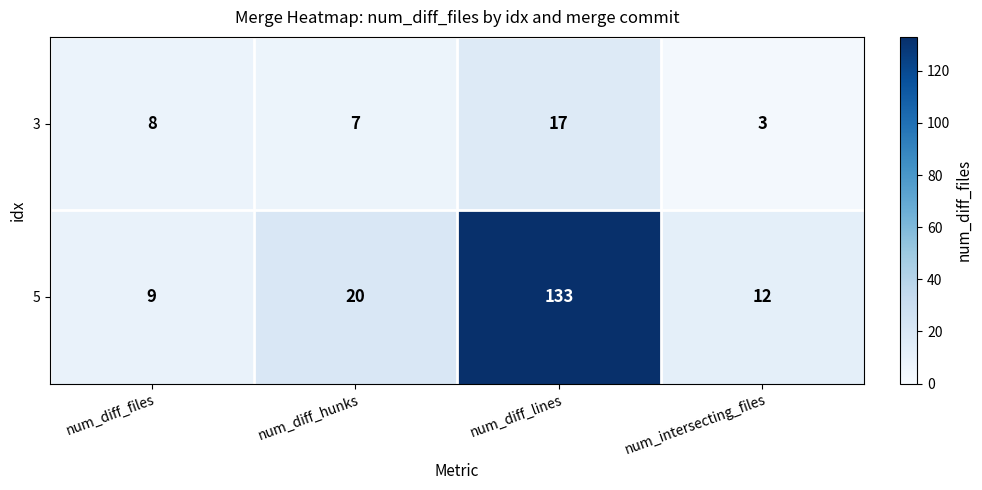

List the series in order of their peak value, highest first.

5, 3